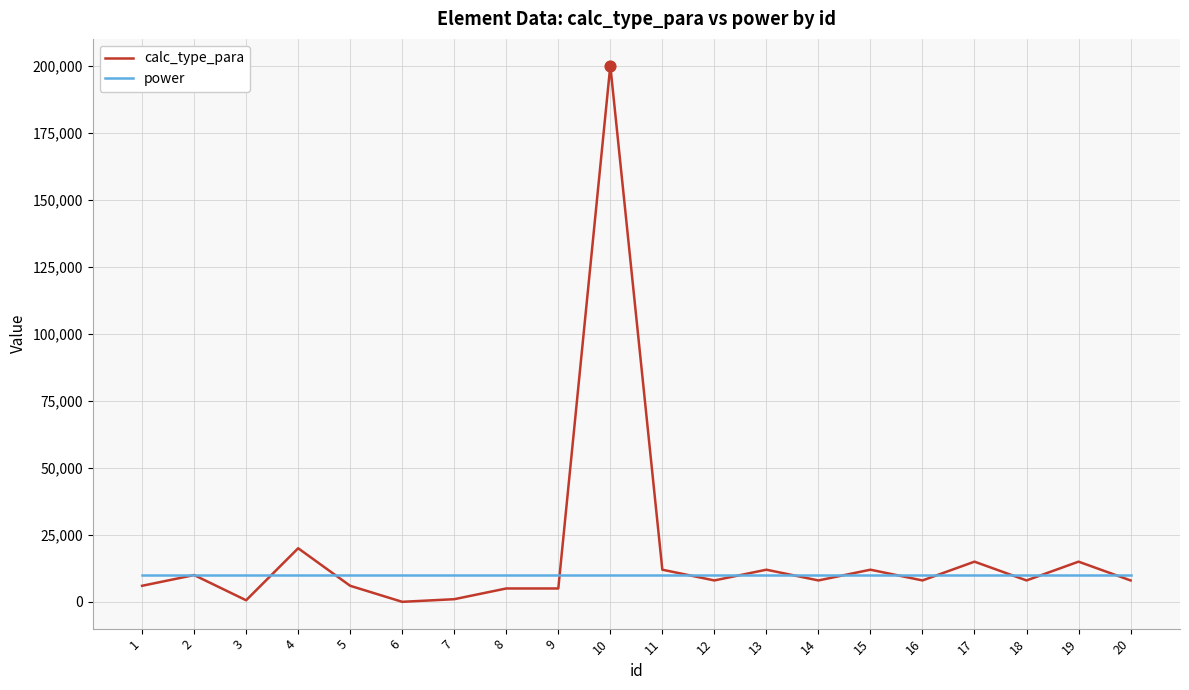

Rank the series by their maximum value, from highest to lowest.

calc_type_para, power